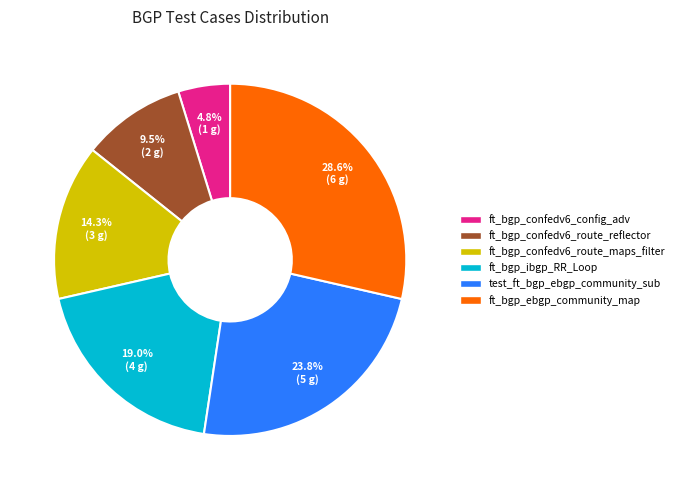

Combined, what portion of the pie is ft_bgp_ebgp_community_map and test_ft_bgp_ebgp_community_sub?

52.4%